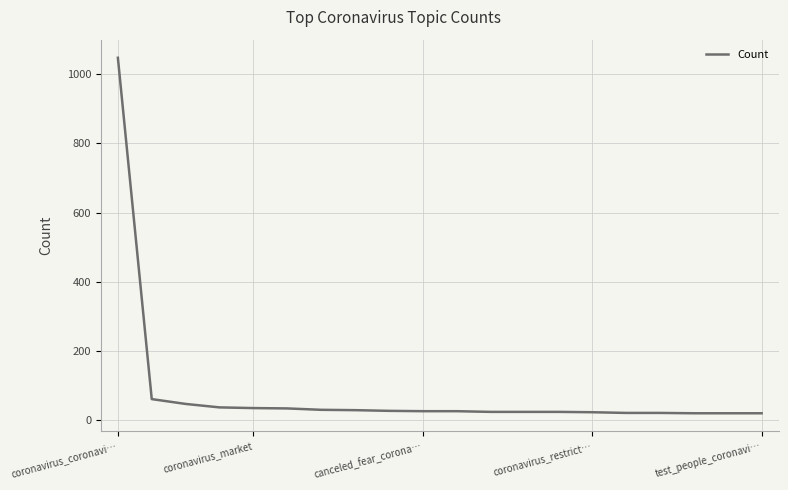

How many lines are shown in the chart?

1